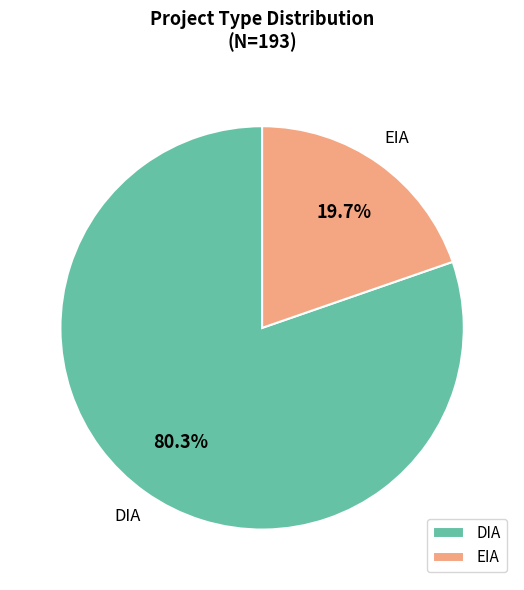

To the nearest percent, what percentage of the pie is EIA?

20%